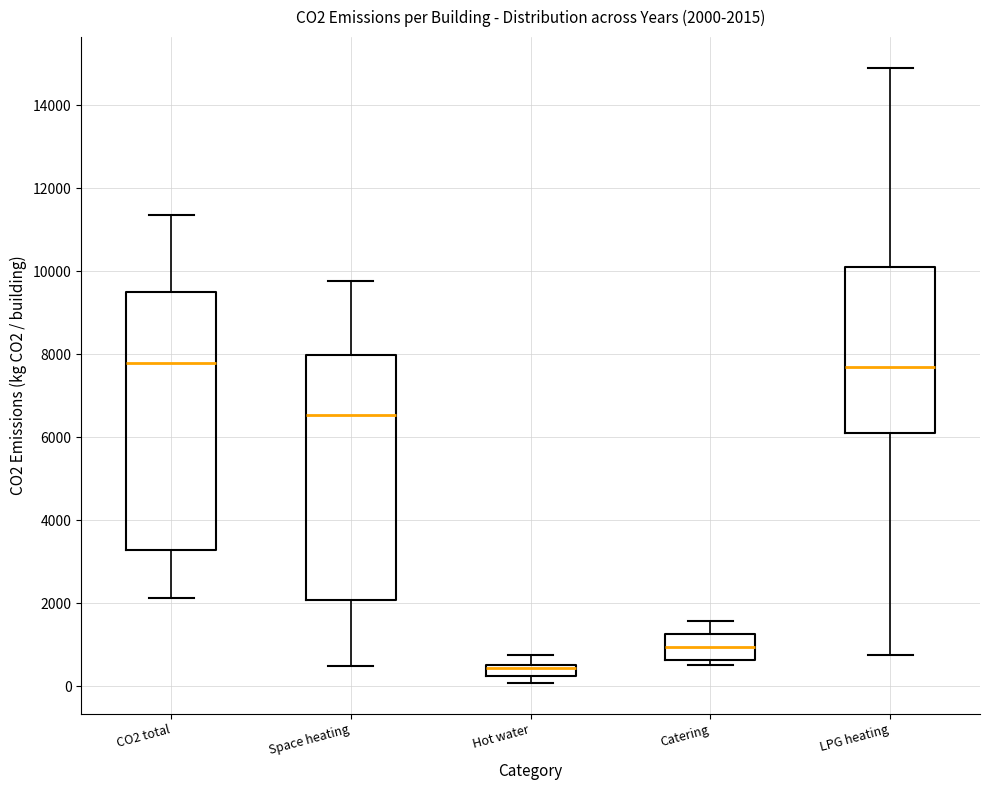

Comparing the boxes themselves (not the whiskers), which one is the tallest?

CO2 total